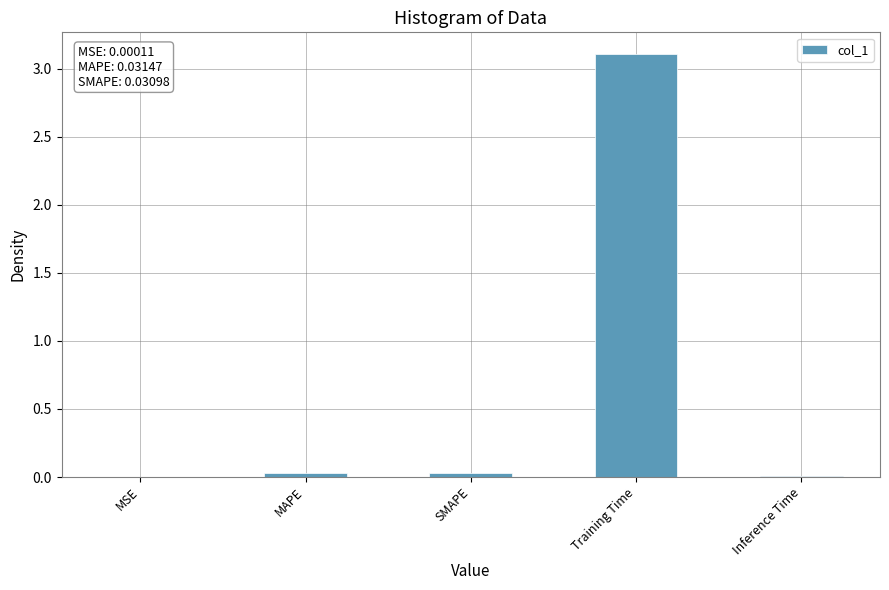

The chart shows a value of 0.0 at MAPE. True or false?

True